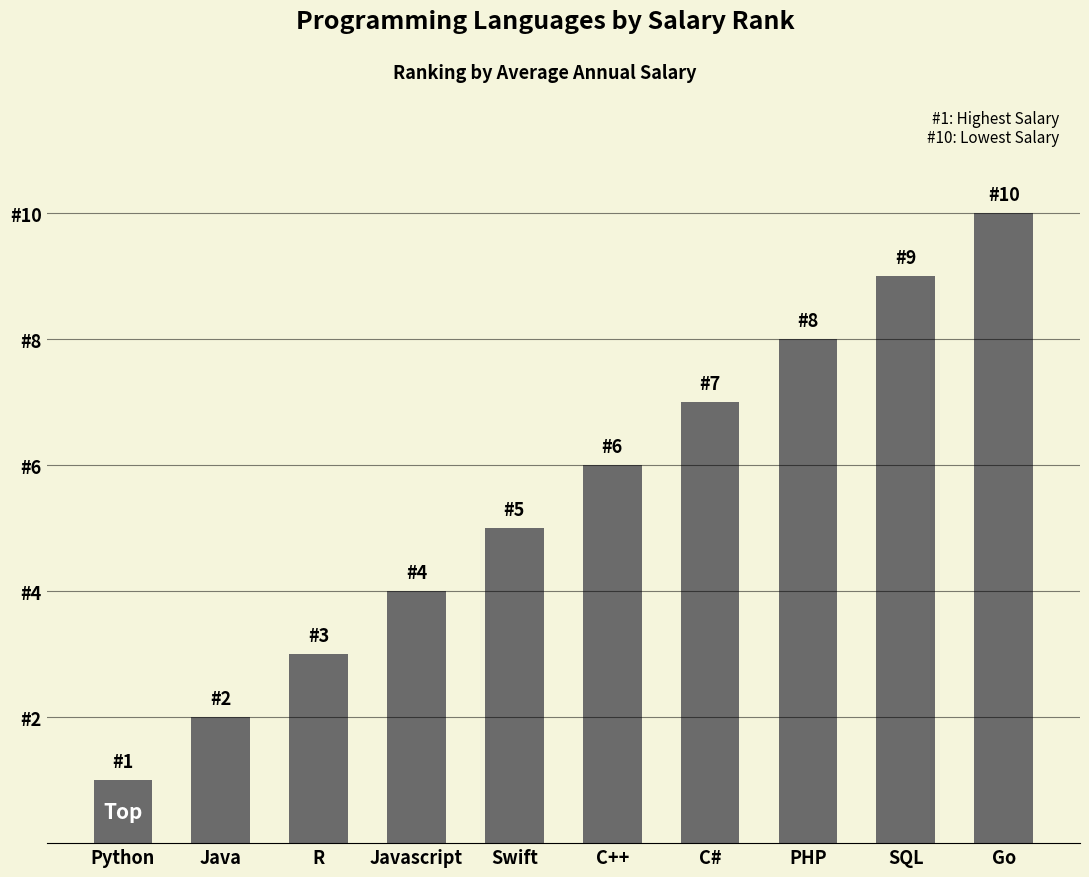

Which category has the lowest value across all series?

Python